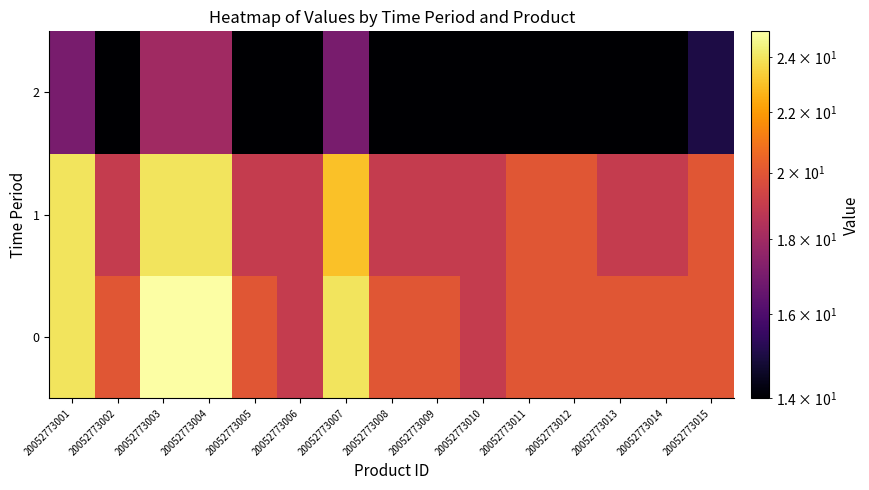

At 20052773002, list the series in order from largest to smallest.

0, 1, 2